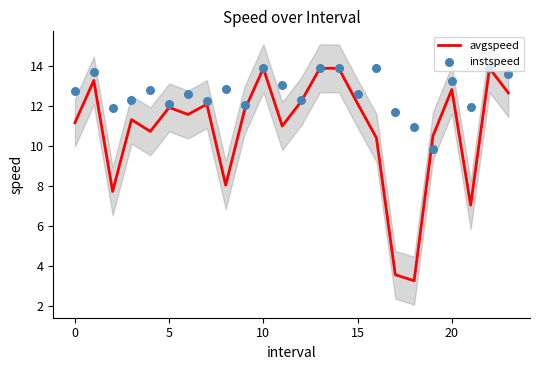

At which category is the sum across all series the highest?

10